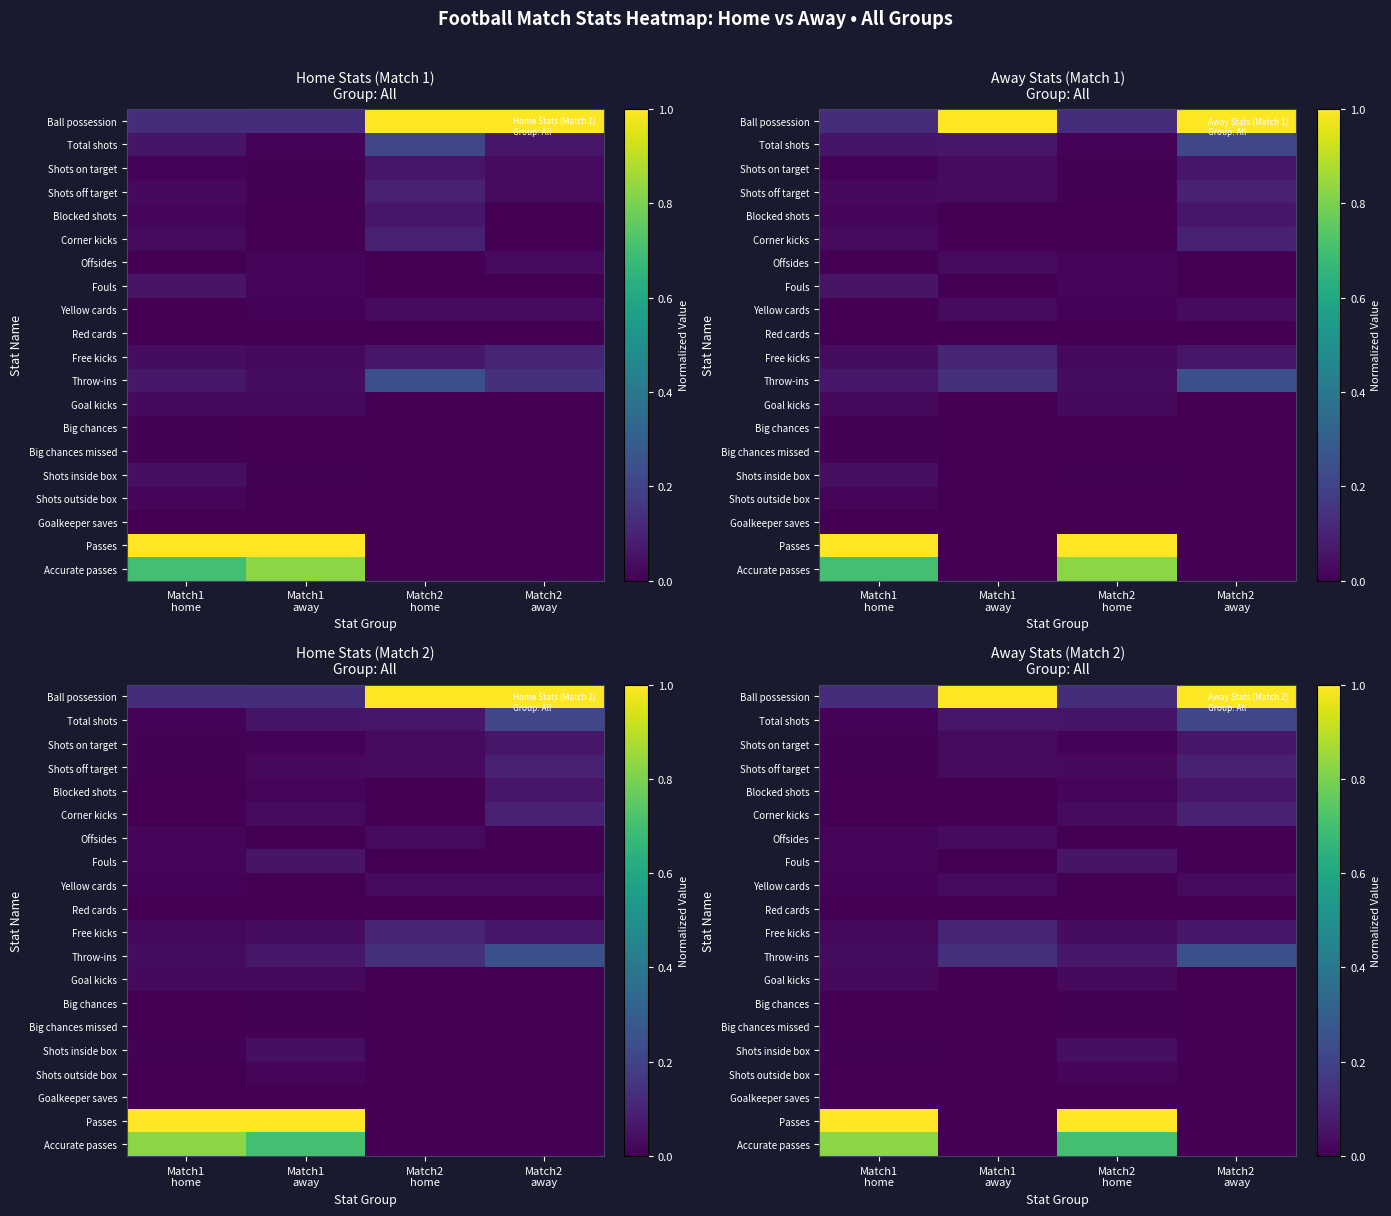

At how many categories does at least one series exceed 0?

4